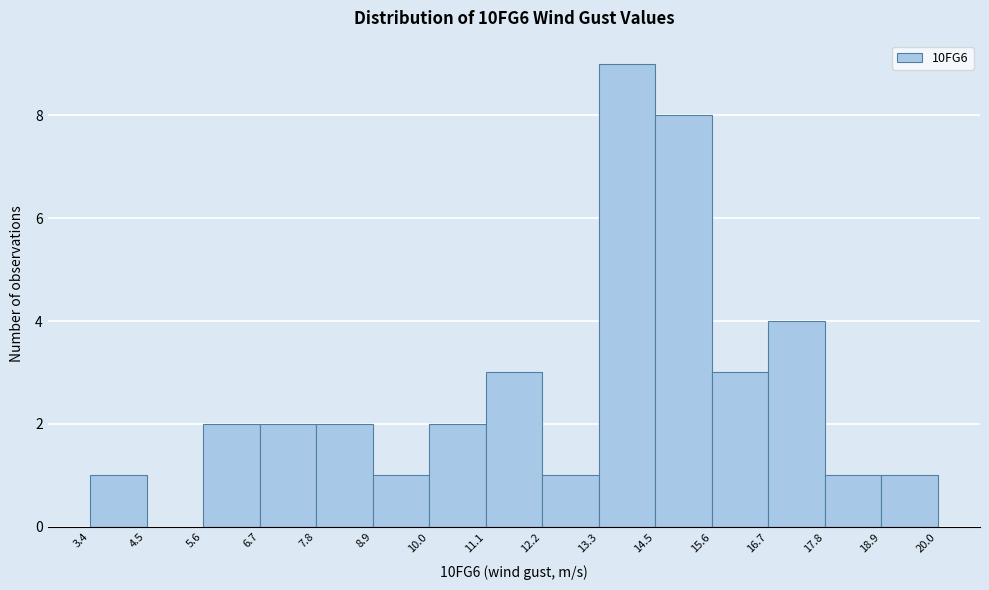

Reading left to right, transcribe this chart: for each bar, give the range it covers on the x-axis and its height. The values are not printed on the chart, so give them approximately, as read against the axis.

3.4 to 4.5: 1
4.5 to 5.6: 0
5.6 to 6.7: 2
6.7 to 7.8: 2
7.8 to 8.9: 2
8.9 to 10.0: 1
10.0 to 11.1: 2
11.1 to 12.2: 3
12.2 to 13.3: 1
13.3 to 14.5: 9
14.5 to 15.6: 8
15.6 to 16.7: 3
16.7 to 17.8: 4
17.8 to 18.9: 1
18.9 to 20.0: 1